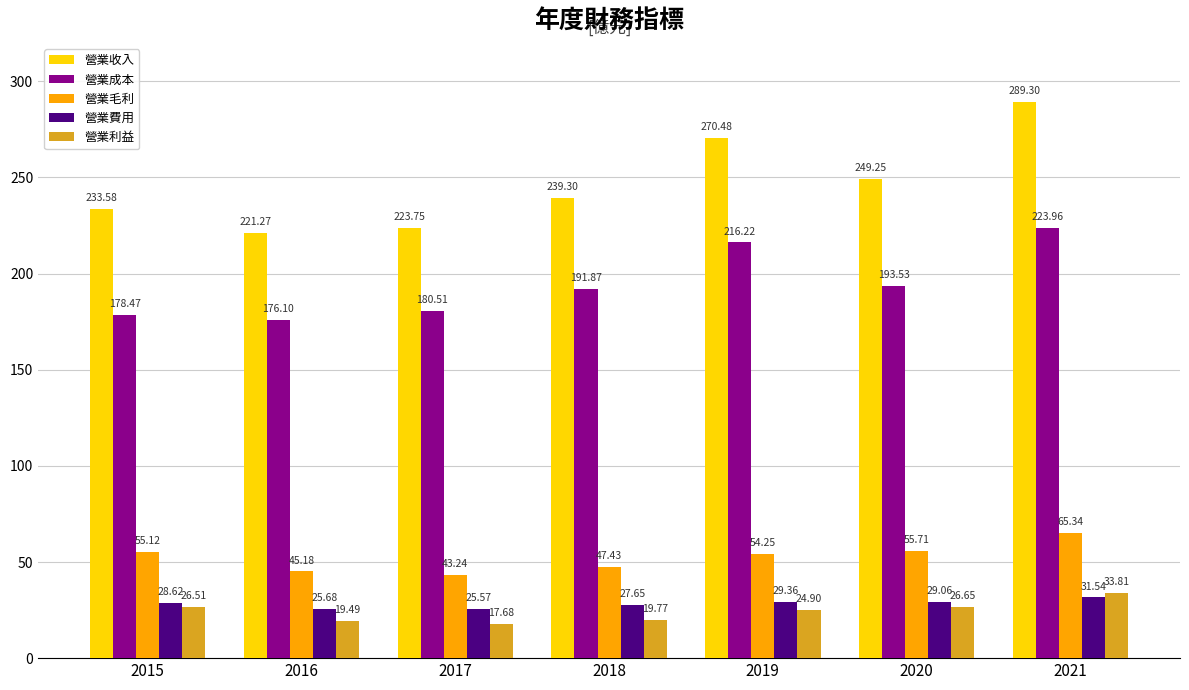

What is the difference between the maximum and second lowest values in the 營業費用 series?

5.9